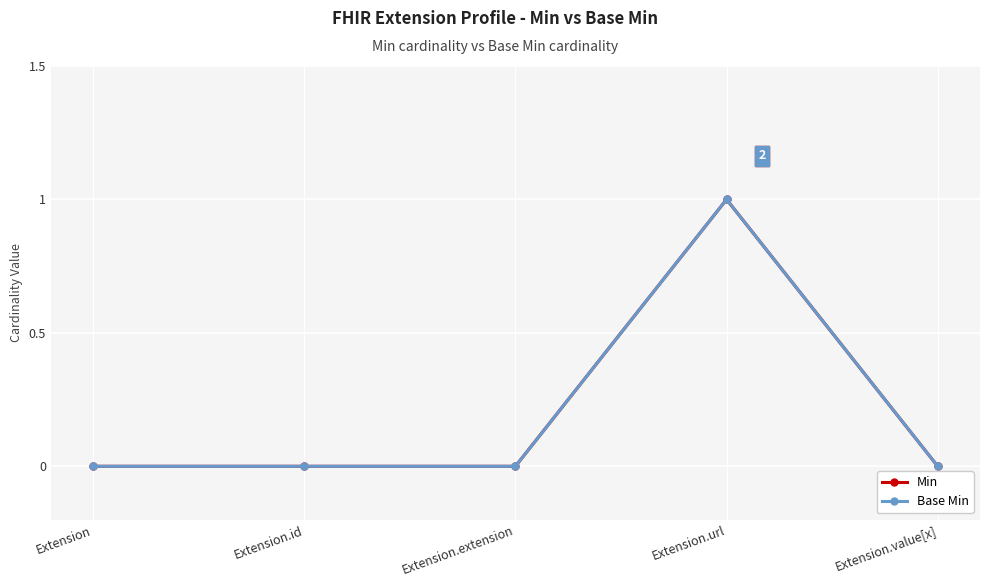

List the series in order of their peak value, highest first.

Min, Base Min